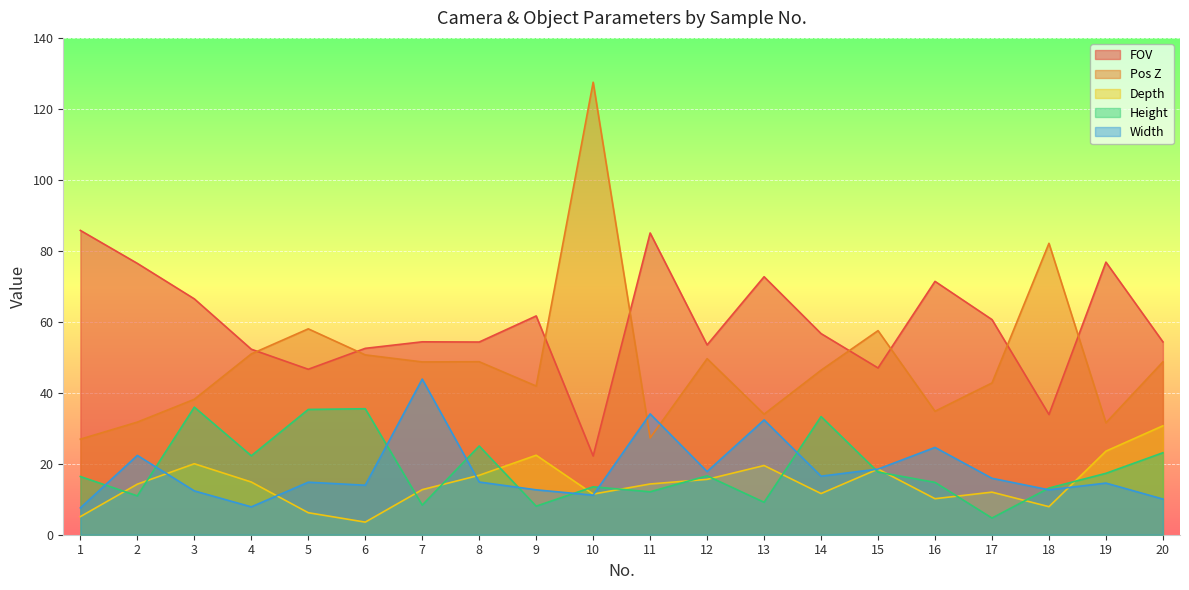

Reading left to right, transcribe all the data shown in this chart.

FOV: 85.8	76.5	66.5	52.3	46.6	52.5	54.4	54.3	61.6	22.2	85.0	53.5	72.7	56.7	47.0	71.4	60.6	33.9	76.8	54.3
Pos Z: 26.9	31.7	38.2	51.0	58.0	50.7	48.7	48.7	41.9	127.5	27.3	49.6	34.0	46.4	57.5	34.8	42.8	82.1	31.5	48.7
Depth: 5.1	14.2	20.0	14.8	6.2	3.5	12.7	16.8	22.4	11.4	14.3	15.6	19.5	11.6	18.5	10.2	12.0	7.9	23.6	30.7
Height: 16.4	10.9	36.0	22.2	35.3	35.5	8.3	25.0	8.1	13.5	12.1	16.6	9.2	33.3	17.6	14.8	4.7	13.2	17.3	23.1
Width: 7.5	22.4	12.3	7.8	14.8	13.9	43.9	14.8	12.7	11.2	34.0	17.8	32.4	16.5	18.5	24.6	15.9	12.7	14.6	10.1